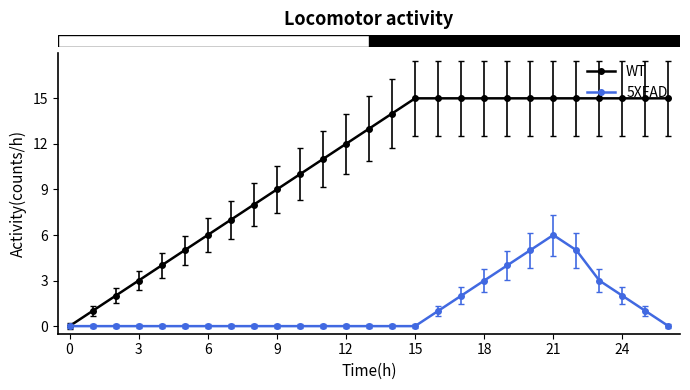

Does the chart have visible grid lines?

No